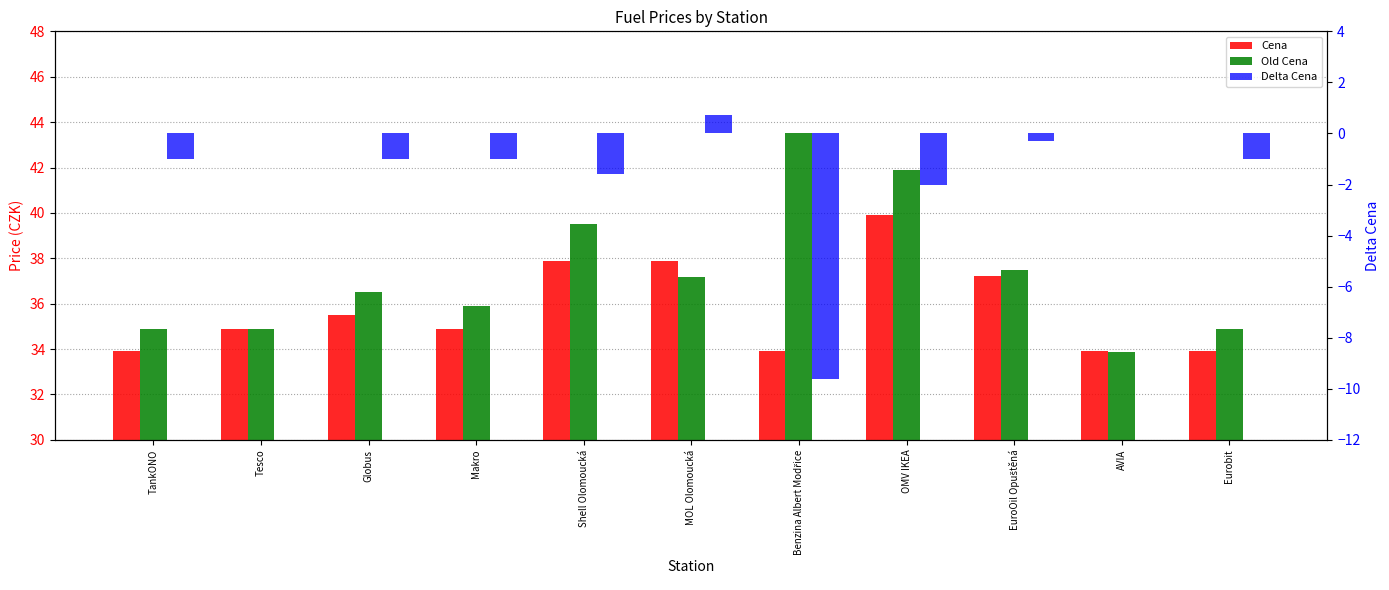

How many bars are there in each group?

3